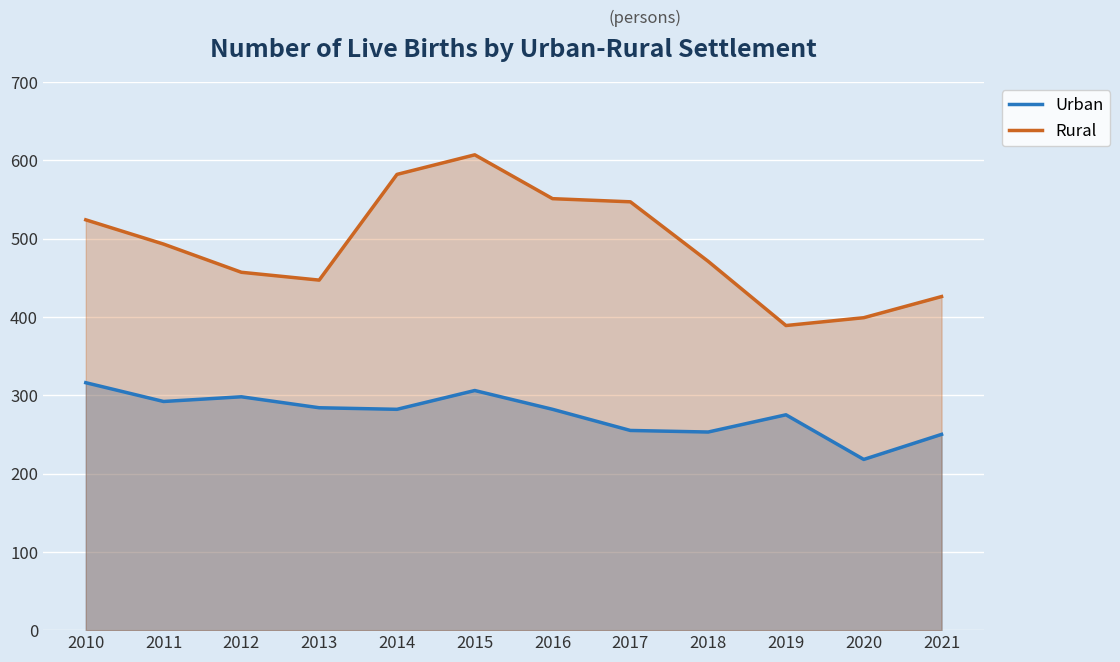

List the series in order of their overall mean, highest first.

Rural, Urban